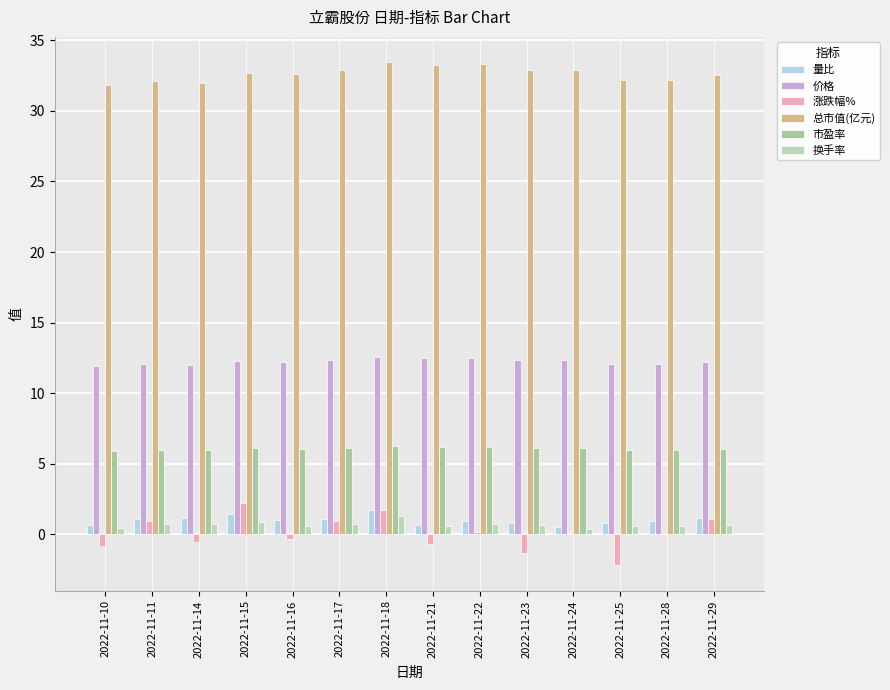

The 总市值(亿元) series shows 58.8 at 2022-11-22. True or false?

False